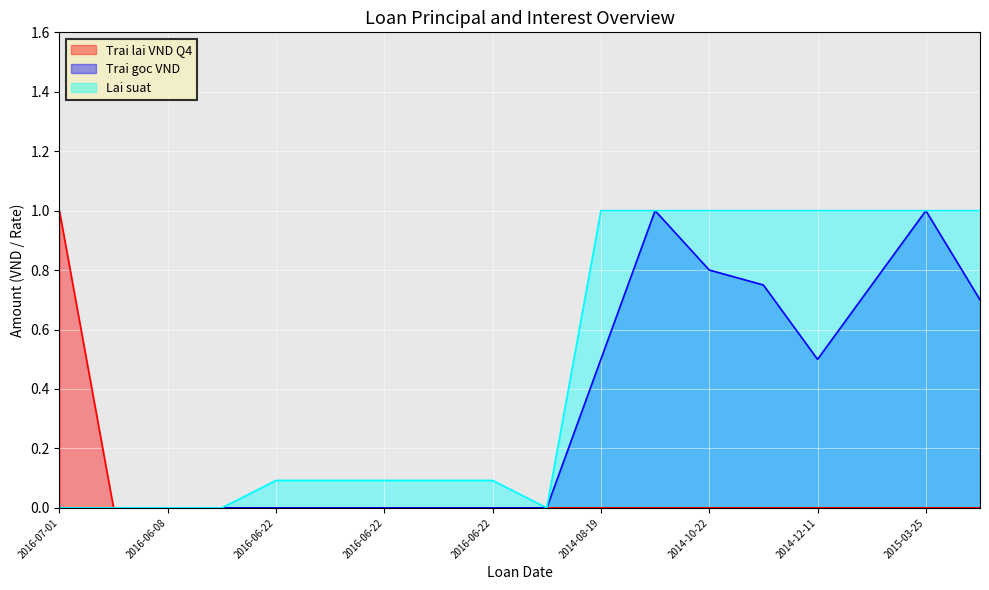

Reading left to right, list all the values displayed in this chart.

Trai lai VND Q4: 1.0	0.0	0.0	0.0	0.0	0.0	0.0	0.0	0.0	0.0	0.0	0.0	0.0	0.0	0.0	0.0	0.0	0.0
Trai goc VND: 0.0	0.0	0.0	0.0	0.0	0.0	0.0	0.0	0.0	0.0	0.5	1.0	0.8	0.7	0.5	0.7	1.0	0.7
Lai suat: 0.0	0.0	0.0	0.0	0.1	0.1	0.1	0.1	0.1	0.0	1.0	1.0	1.0	1.0	1.0	1.0	1.0	1.0